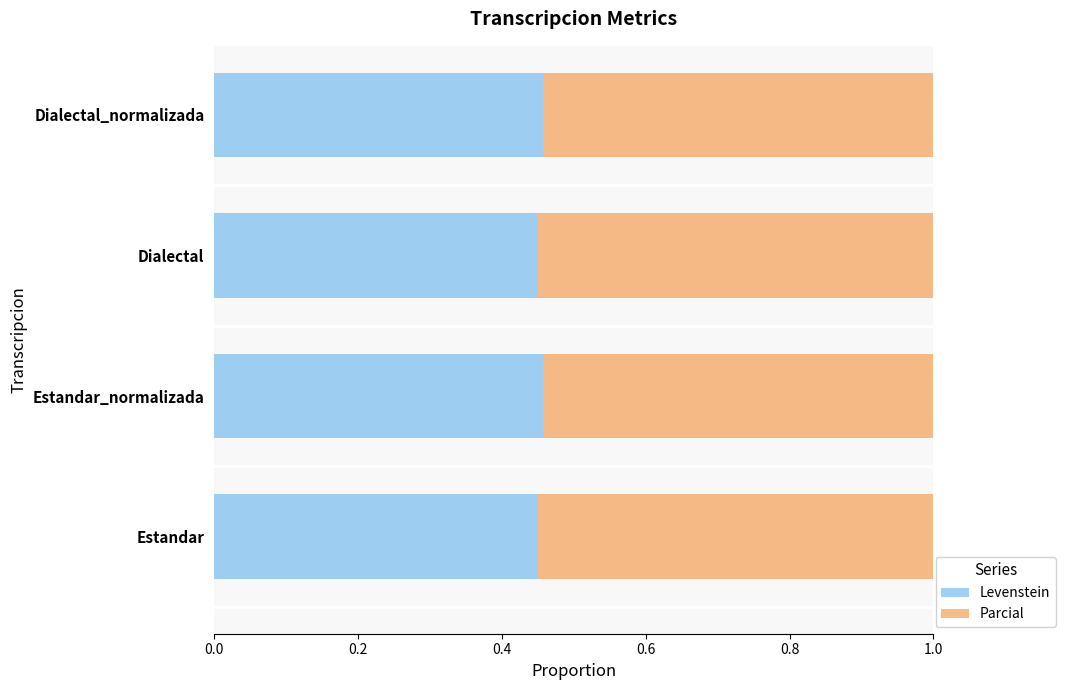

What is the sum of the Levenstein values at Estandar and Dialectal_normalizada?

0.9